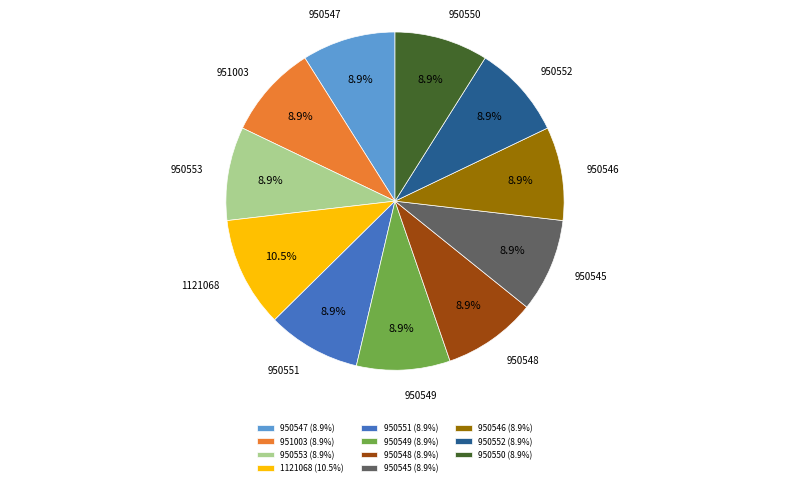

Combined, what portion of the pie is 950552 and 951003?

17.9%